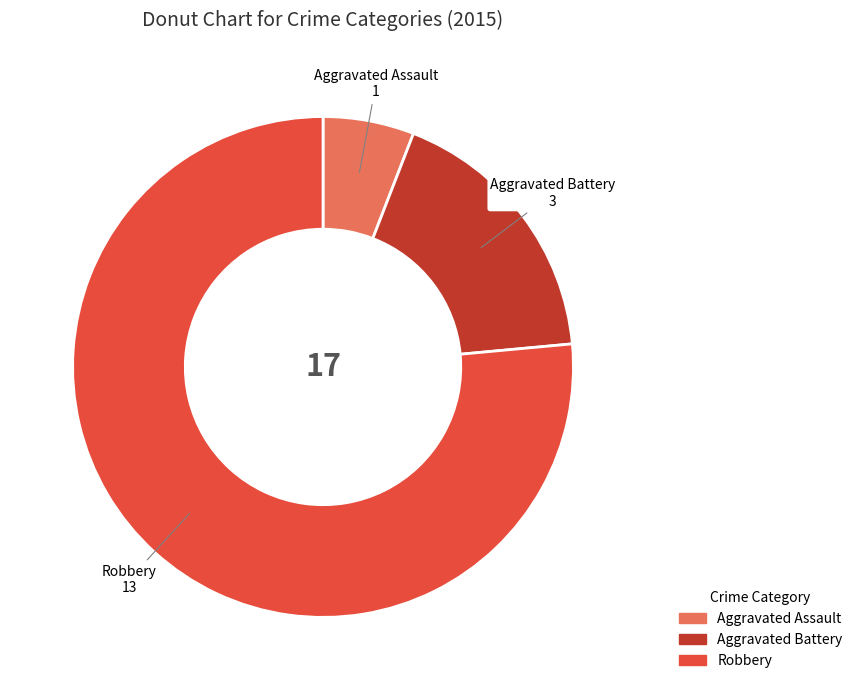

The Aggravated Battery slice represents 18% of the pie. True or false?

True